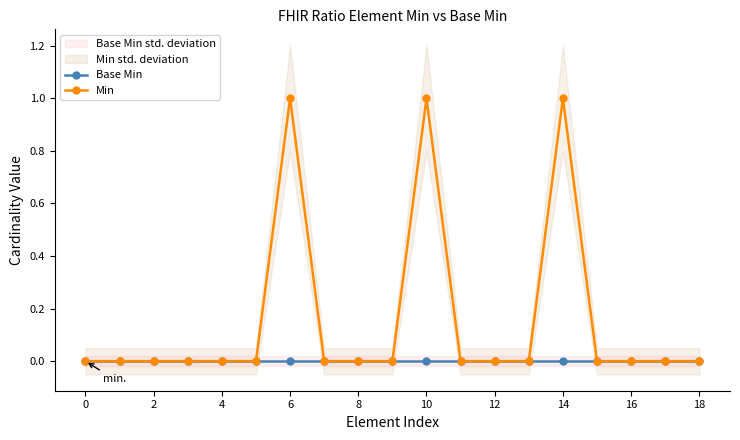

True or false: Min and Base Min cross at least once.

False